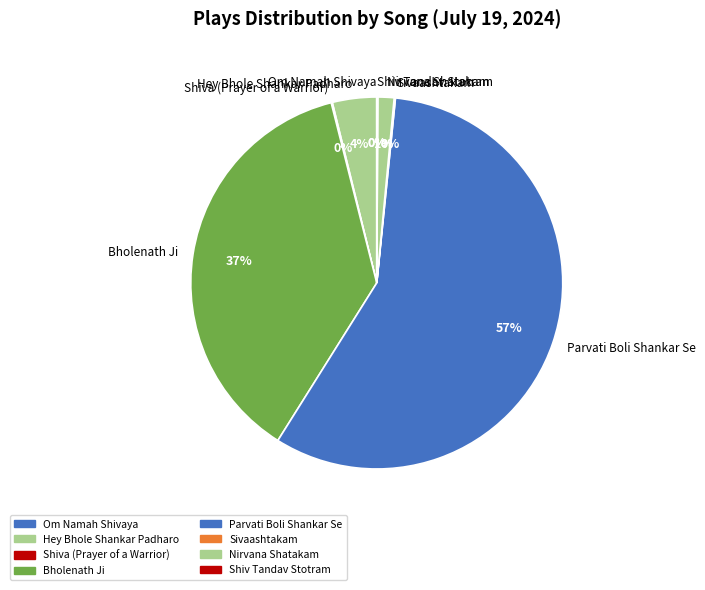

Which slice is the largest?

Parvati Boli Shankar Se